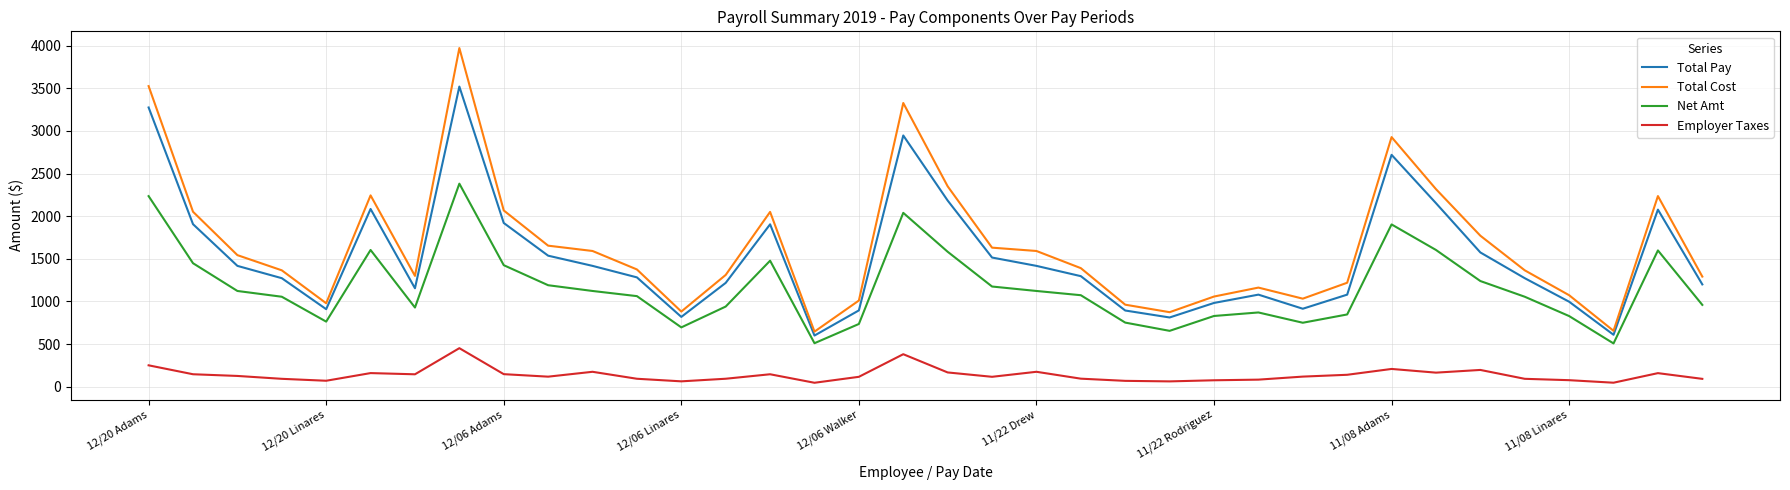

Rank the series by their maximum value, from lowest to highest.

Employer Taxes, Net Amt, Total Pay, Total Cost